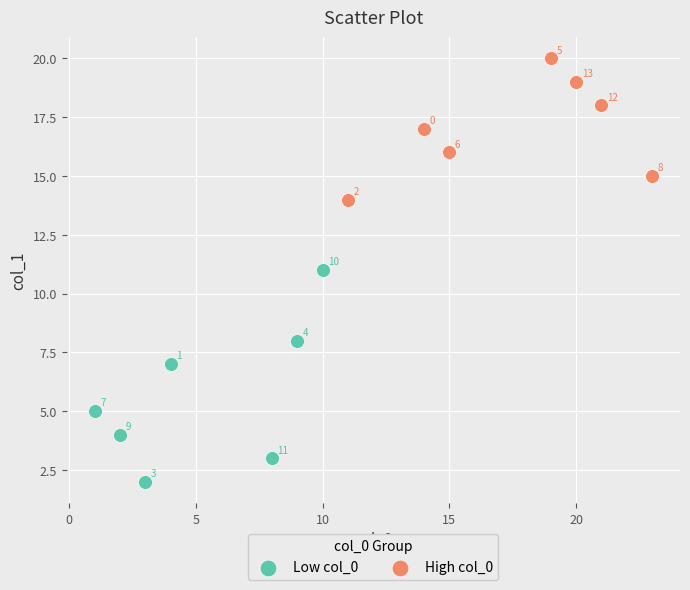

Which series contains the lowest Y value?

Low col_0